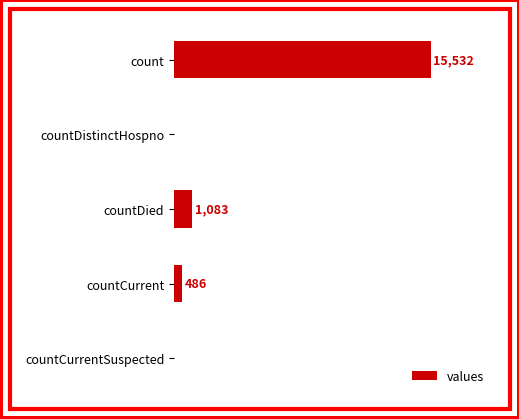

Which has a higher value, countDistinctHospno or countDied?

countDied